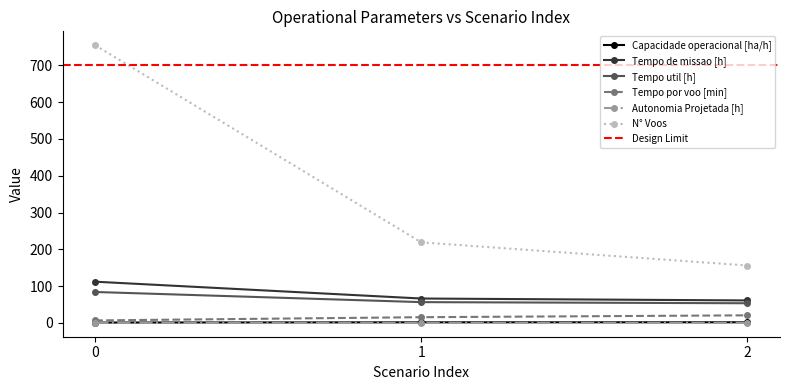

What is the difference between the highest and lowest values at 1?

218.8